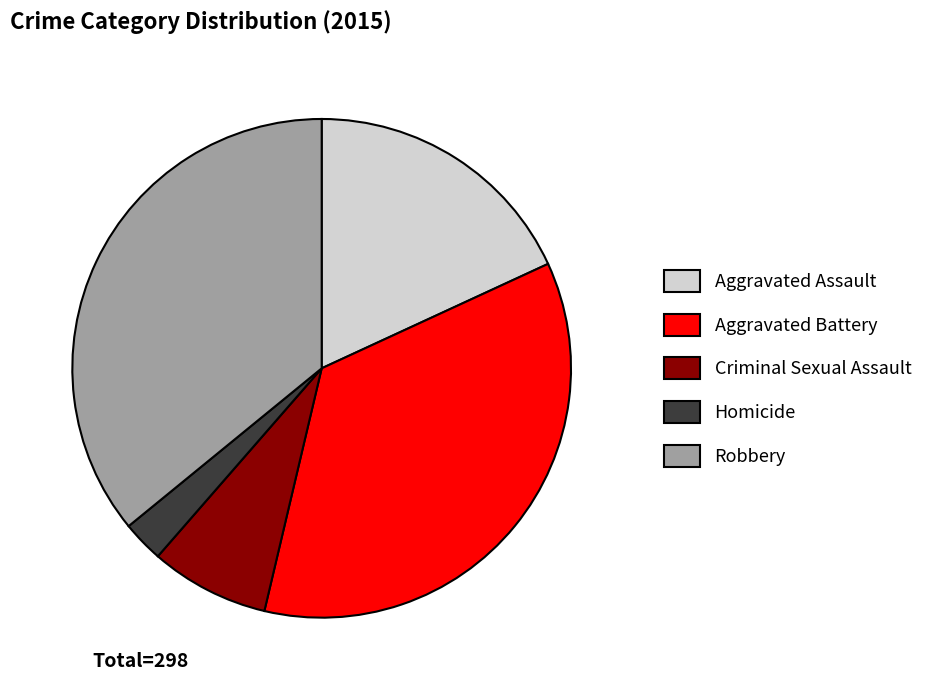

Is it true that Homicide is 15% of the pie?

False